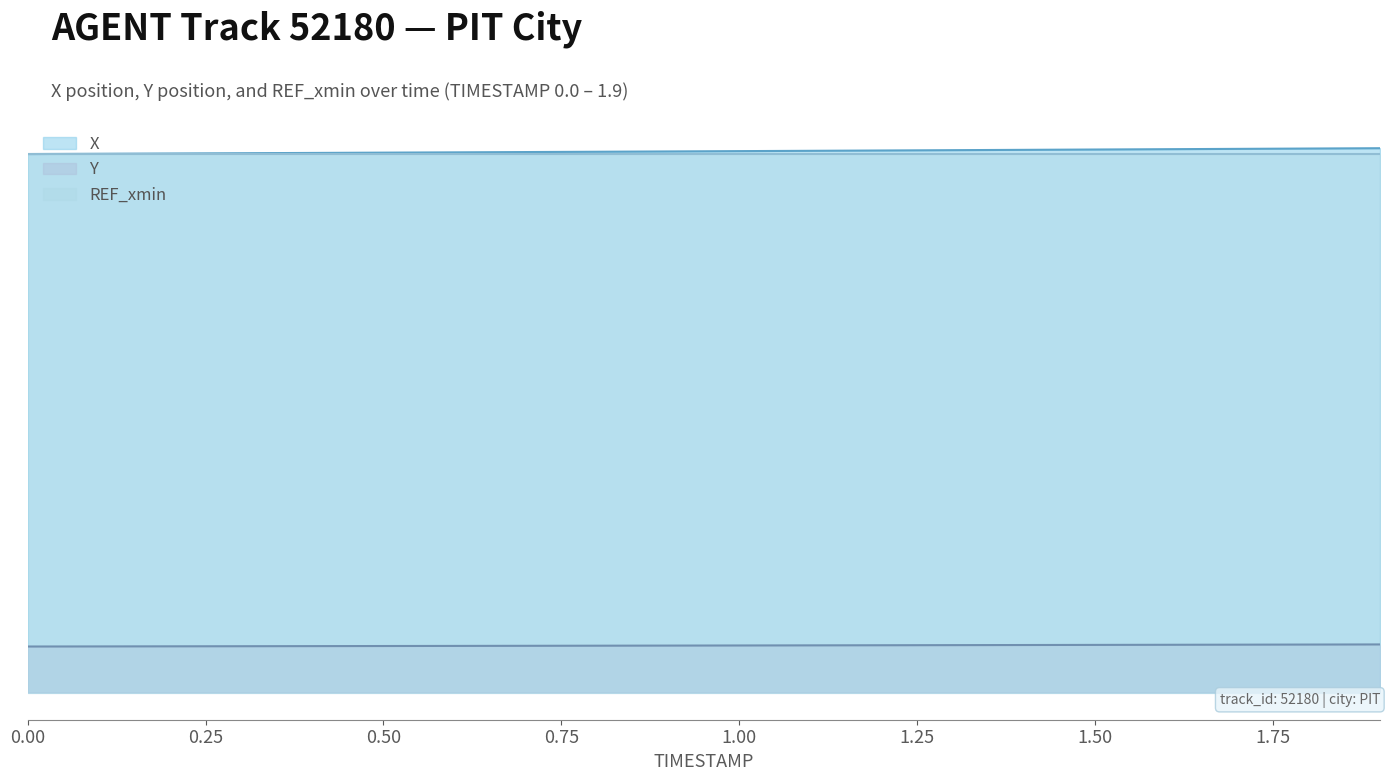

Does the chart have visible grid lines?

No